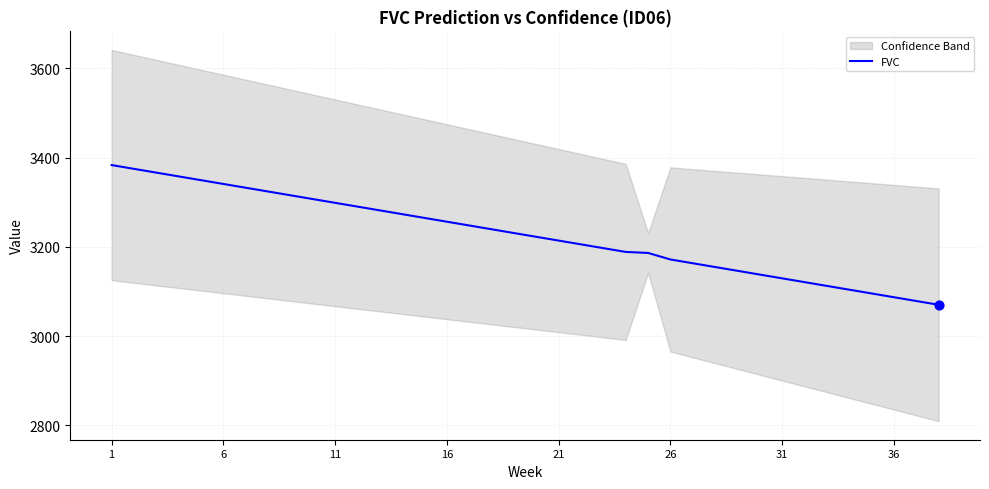

Is it true that FVC equals 1882.9 at 21?

False